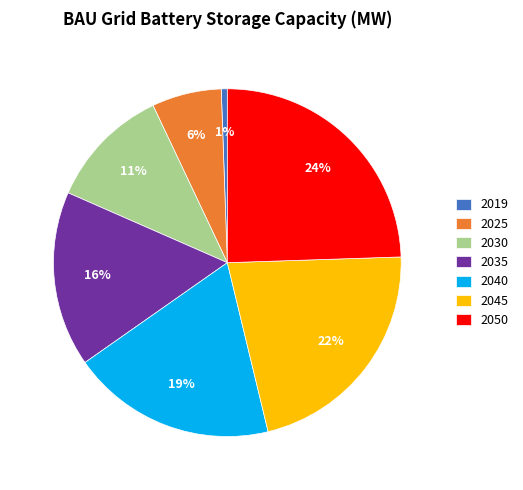

Which has a higher value, 2025 or 2045?

2045